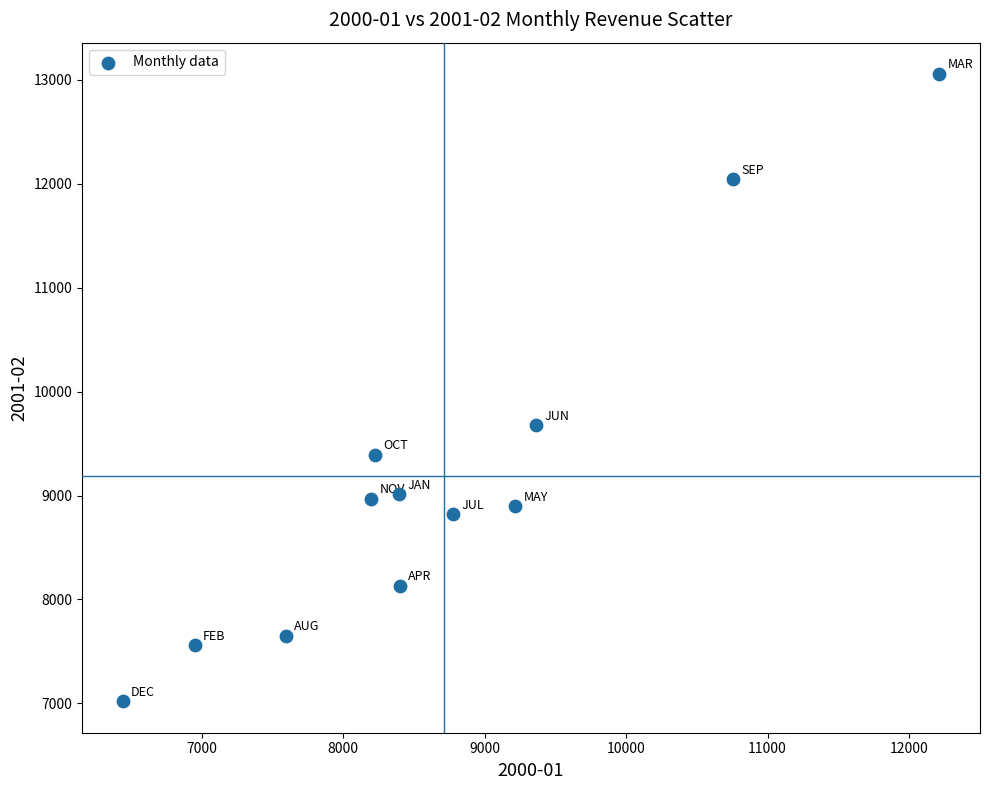

What Y value in the scatter plot is closest to 10037?

9677.4